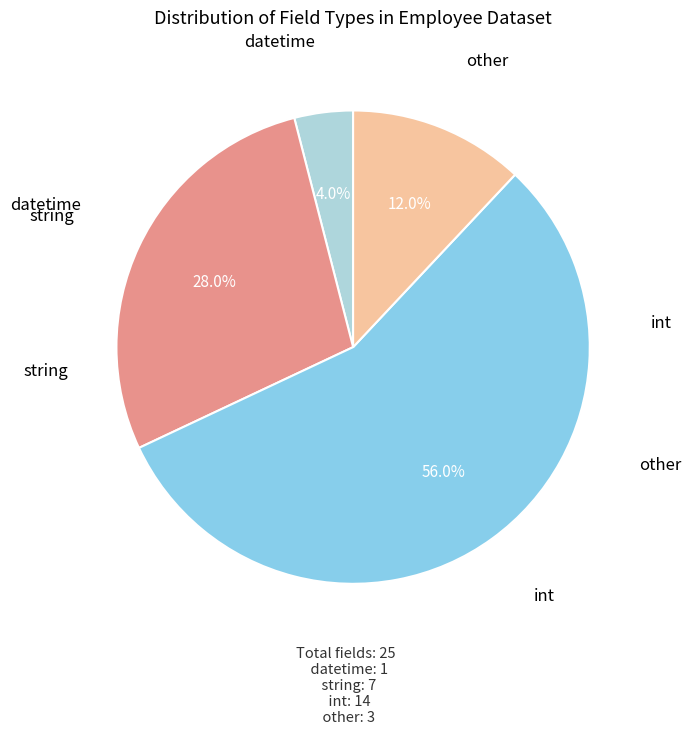

Is there a majority slice in this chart?

Yes